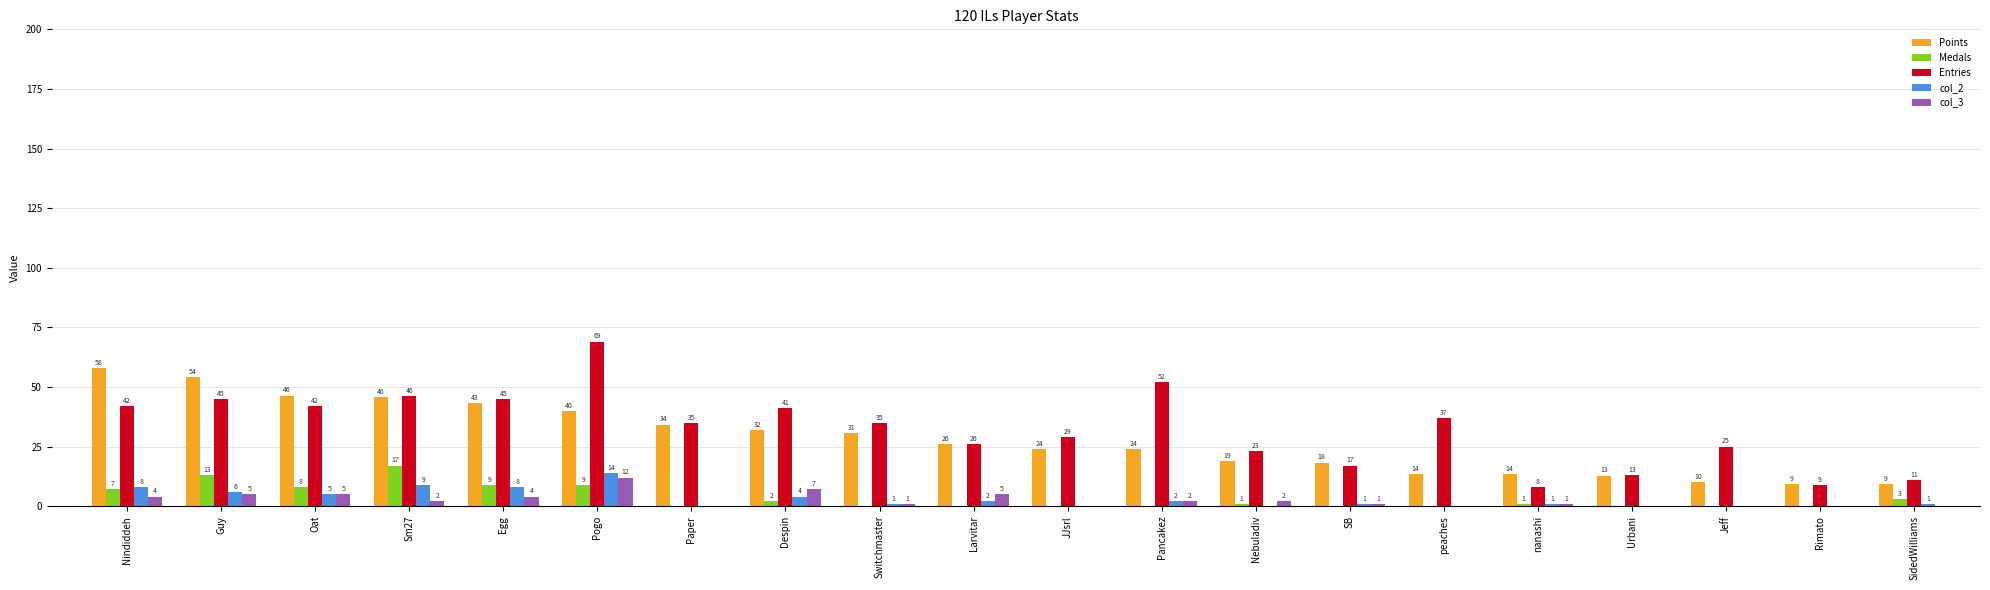

Count the number of data series in this chart.

5